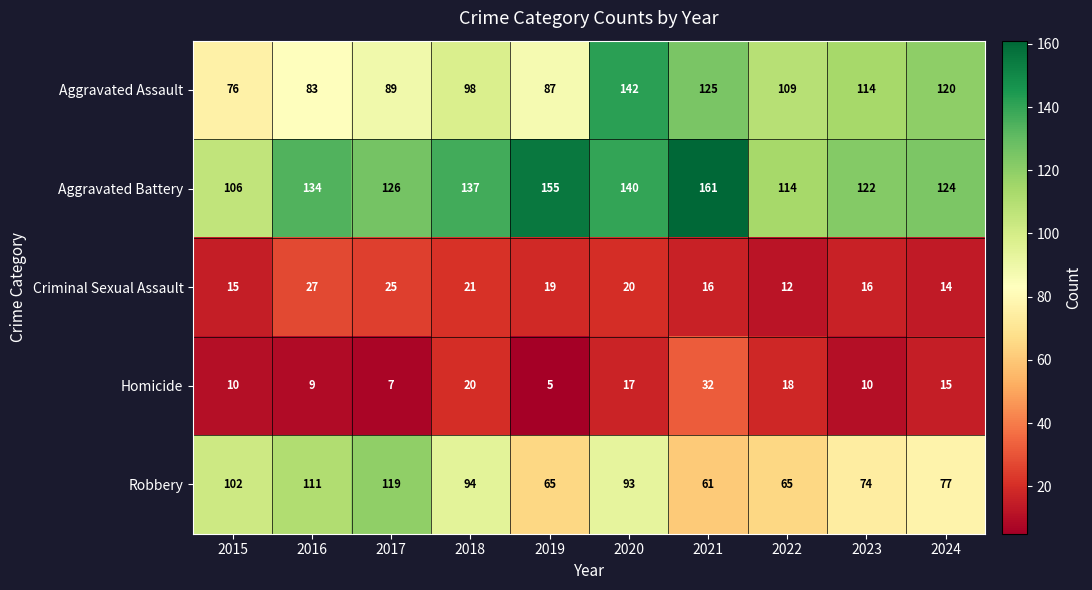

Which series has the widest spread of values?

Aggravated Assault